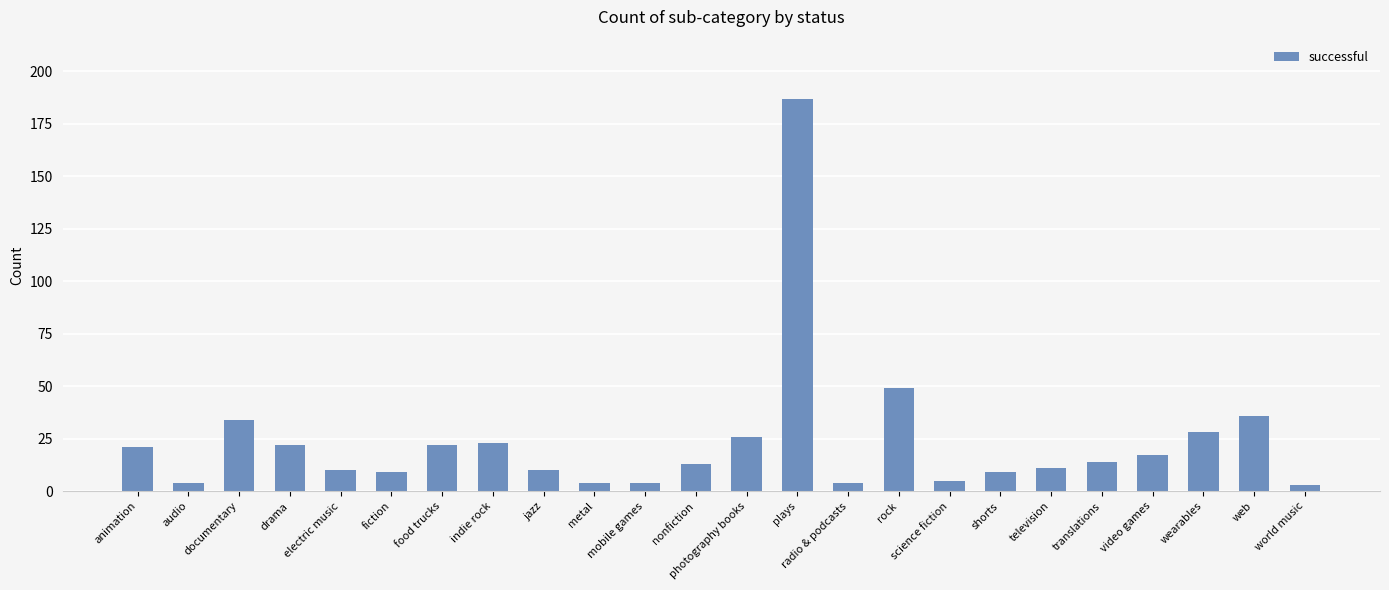

What is the maximum value shown in the chart?

187